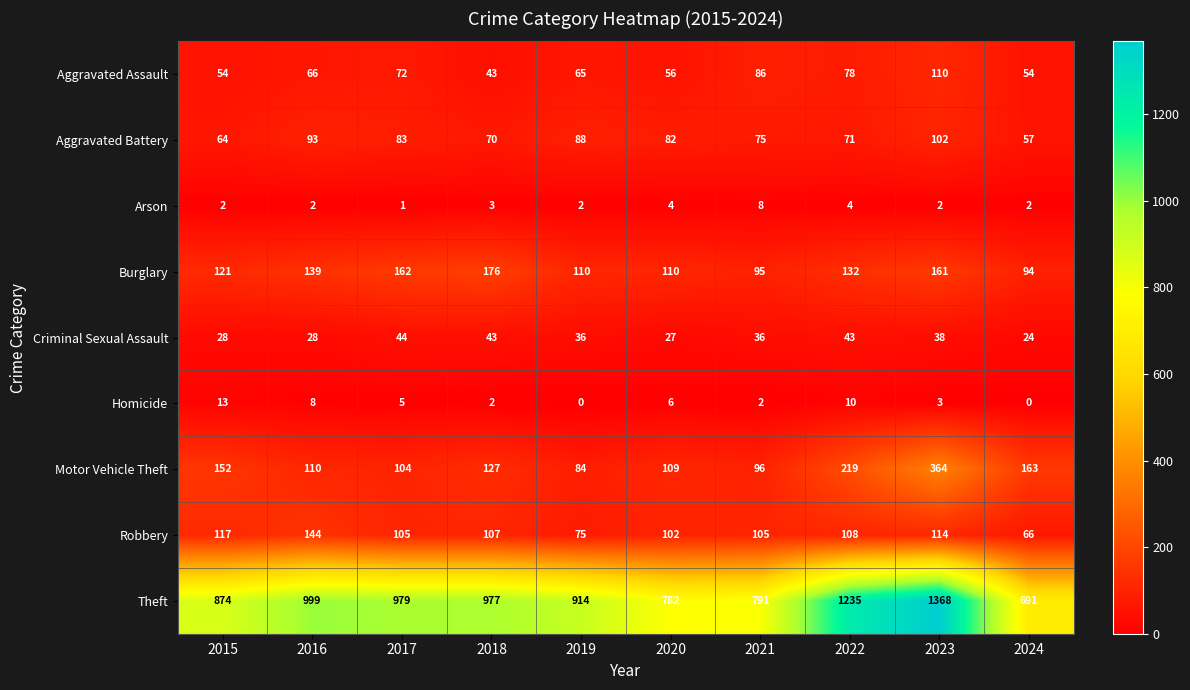

What is the difference between the maximum and minimum values in the Robbery series?

78